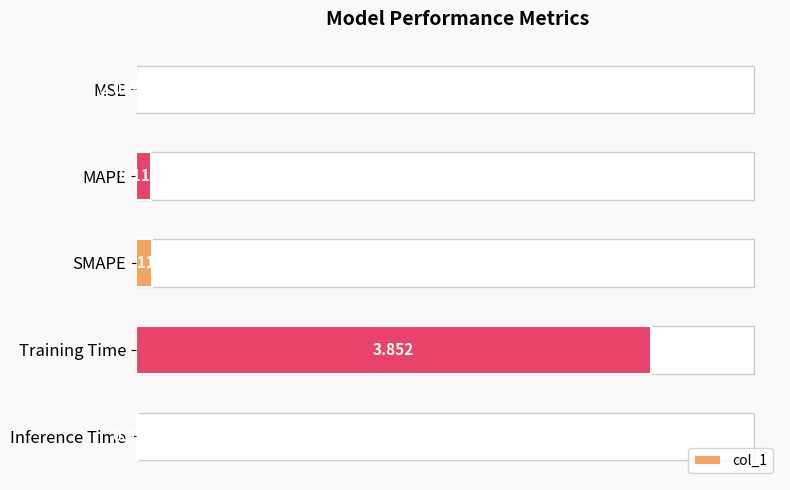

What is the value of the 3rd bar from the left?

0.1